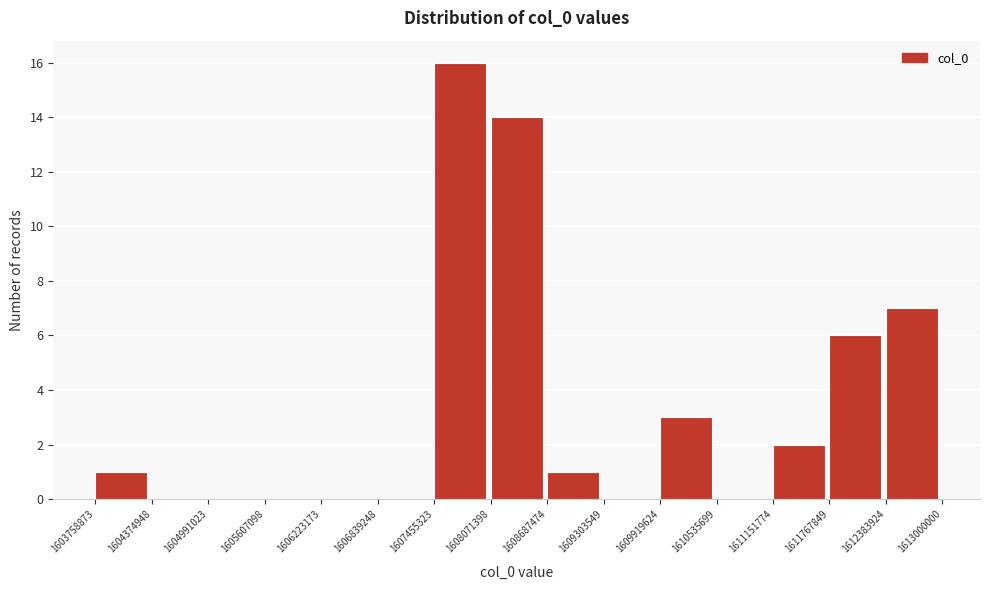

Reading left to right, list every bar in this chart as the range it spans on the x-axis followed by its height. The values are not printed on the chart, so give them approximately, as read against the axis.

1603758873 to 1604374948: 1
1604374948 to 1604991023: 0
1604991023 to 1605607098: 0
1605607098 to 1606223173: 0
1606223173 to 1606839248: 0
1606839248 to 1607455323: 0
1607455323 to 1608071398: 16
1608071398 to 1608687474: 14
1608687474 to 1609303549: 1
1609303549 to 1609919624: 0
1609919624 to 1610535699: 3
1610535699 to 1611151774: 0
1611151774 to 1611767849: 2
1611767849 to 1612383924: 6
1612383924 to 1613000000: 7